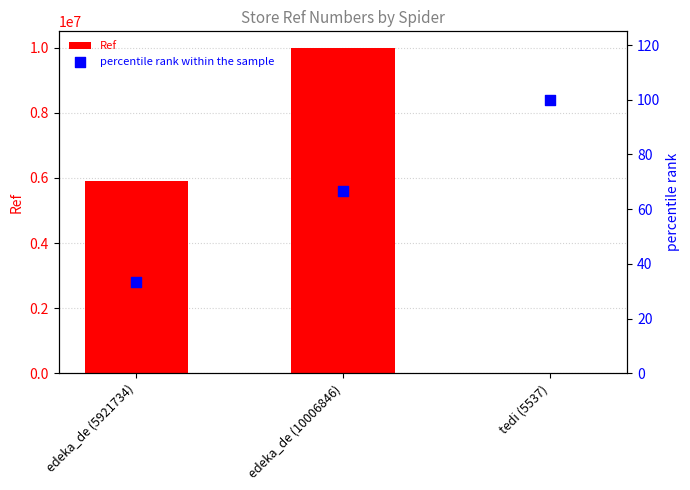

Which series contains the highest Y value?

Ref